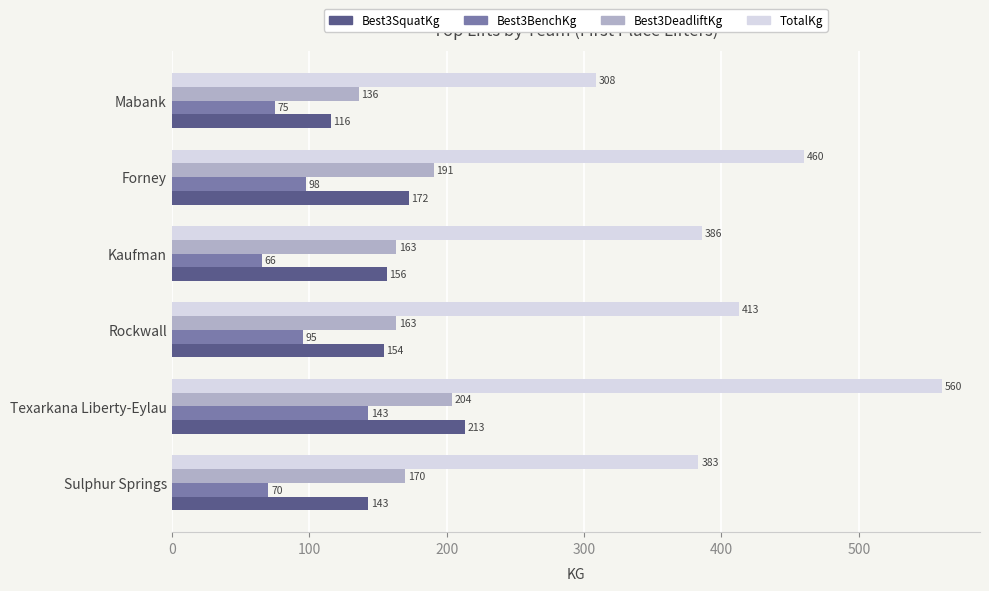

What are all the series names shown in the legend?

Best3SquatKg, Best3BenchKg, Best3DeadliftKg, TotalKg